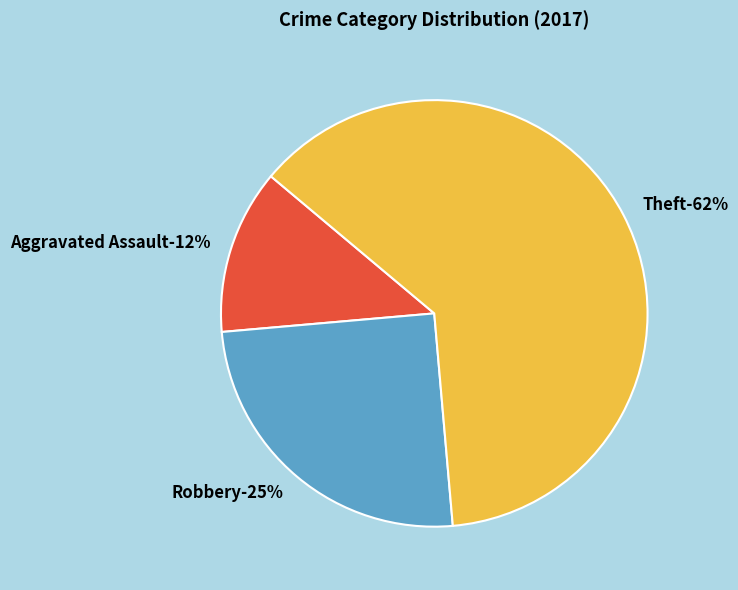

Does Theft account for over 50% of the chart?

Yes